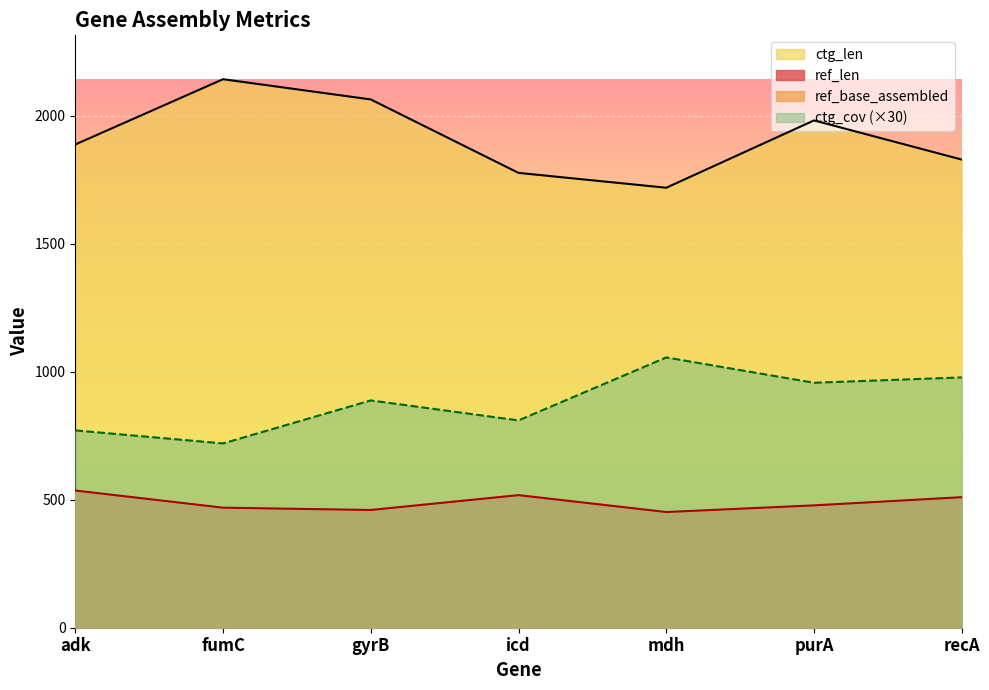

Reading left to right, transcribe all the data shown in this chart.

ref_len: adk=536	fumC=469	gyrB=460	icd=518	mdh=452	purA=478	recA=510
ctg_len: adk=1888	fumC=2143	gyrB=2064	icd=1777	mdh=1719	purA=1982	recA=1829
ctg_cov: adk=771	fumC=720	gyrB=888	icd=810	mdh=1056	purA=957	recA=978